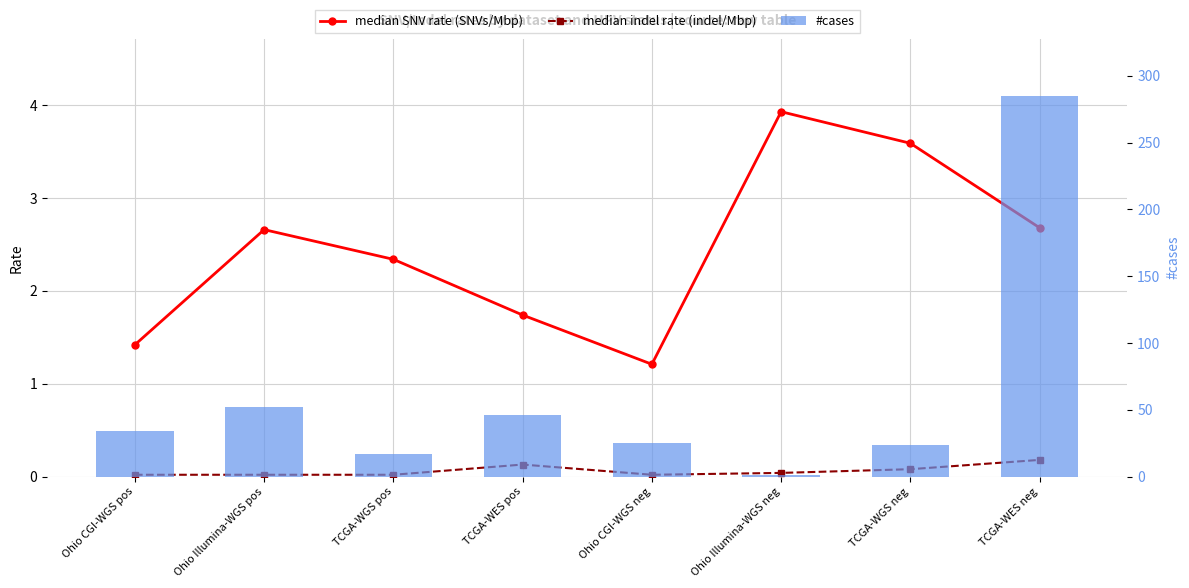

Are the bars horizontal?

No